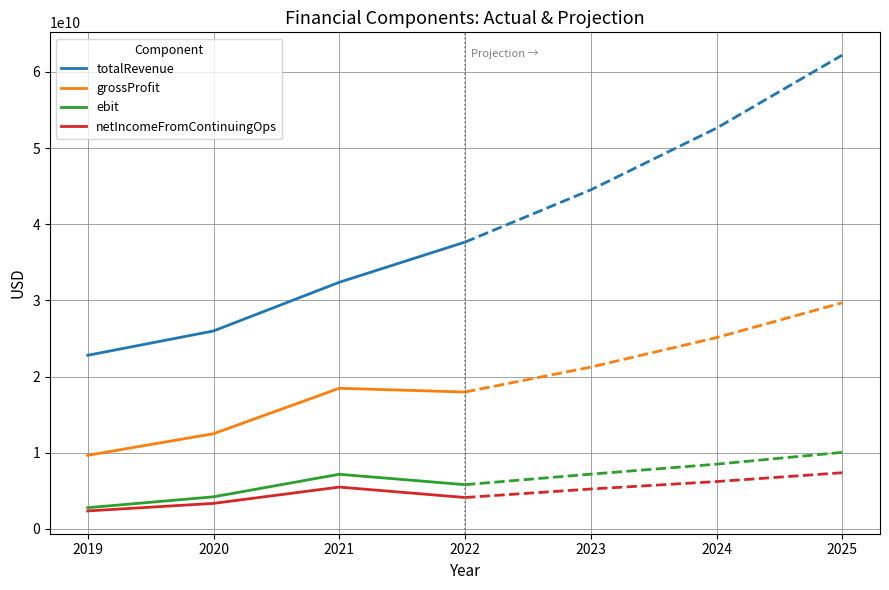

Where does the totalRevenue series first go above 32375428000?

2022